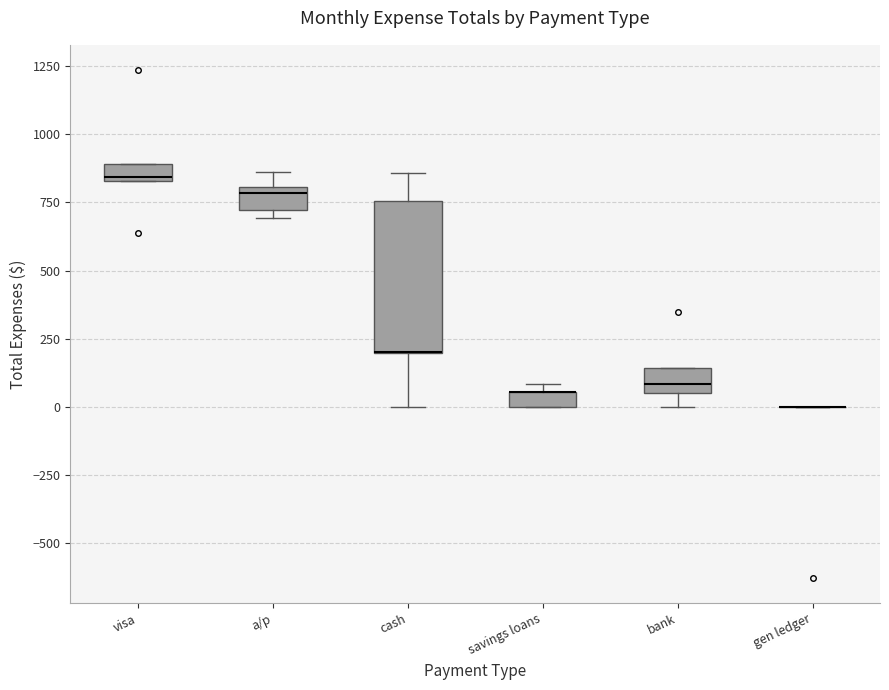

Where is the upper edge of the box for visa on the y-axis? The values are not printed on the chart, so give them approximately, as read against the axis.

900